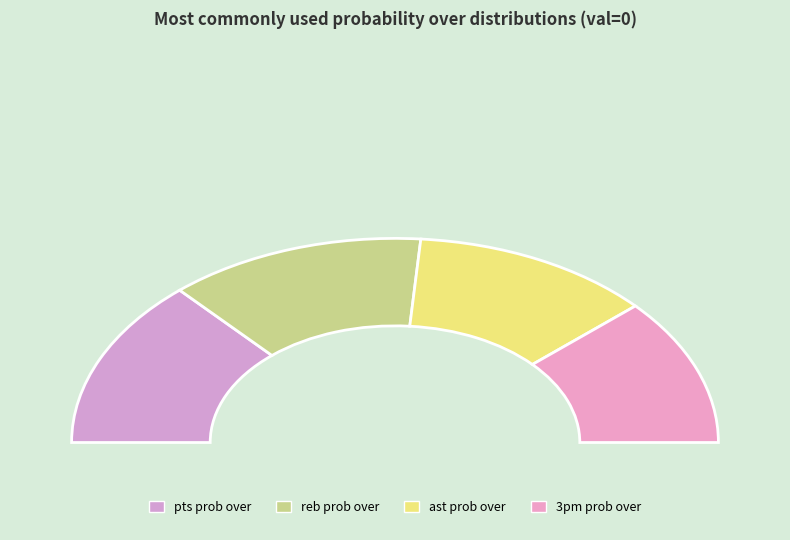

To the nearest percent, what portion does ast prob over represent?

24%